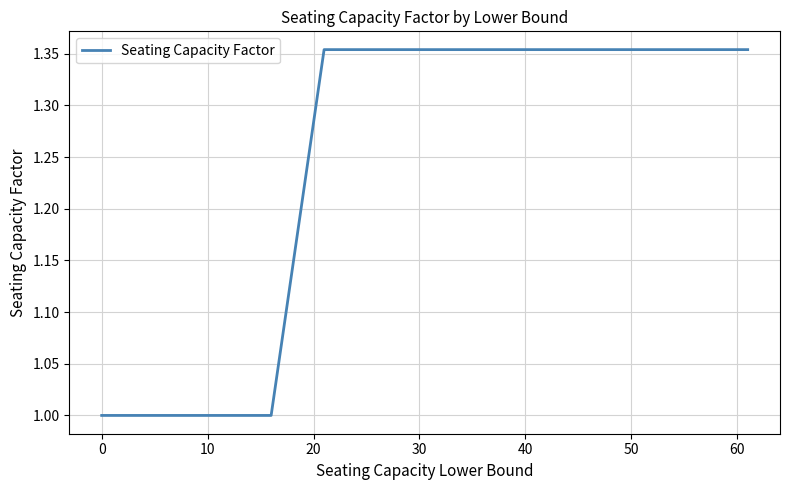

What is the minimum value shown in the chart?

1.0